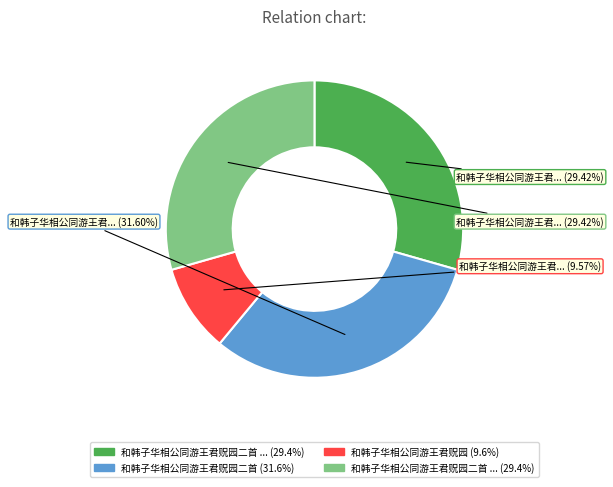

Does any single category account for the majority?

No